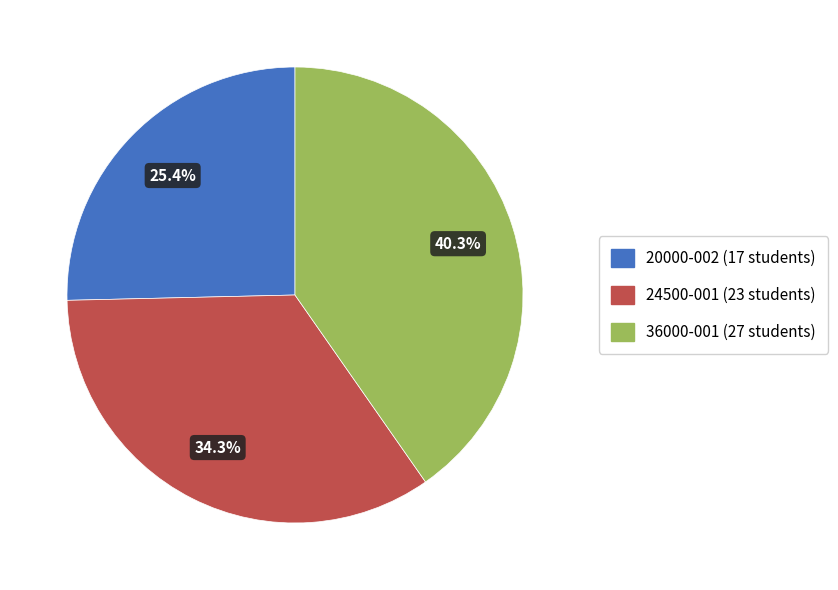

Which category has the smallest portion of the pie?

20000-002